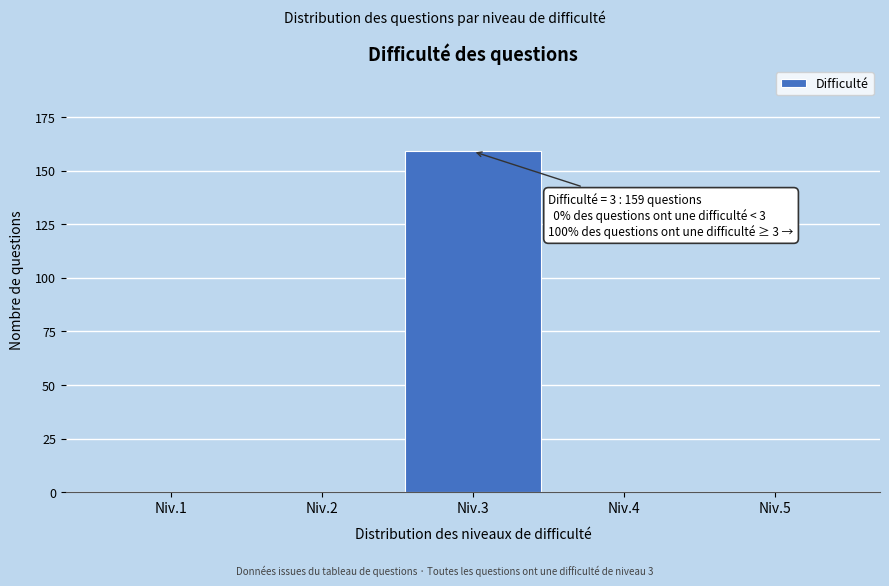

Reading left to right, transcribe all the data shown in this chart.

Niv.1=0	Niv.2=0	Niv.3=159	Niv.4=0	Niv.5=0